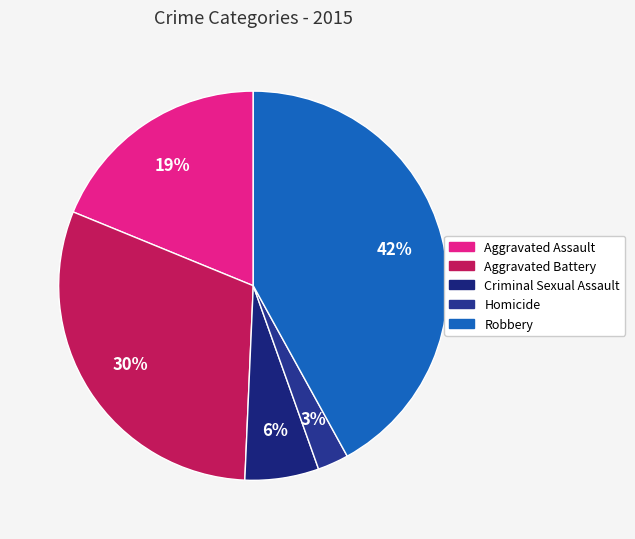

How many segments does this pie chart have?

5